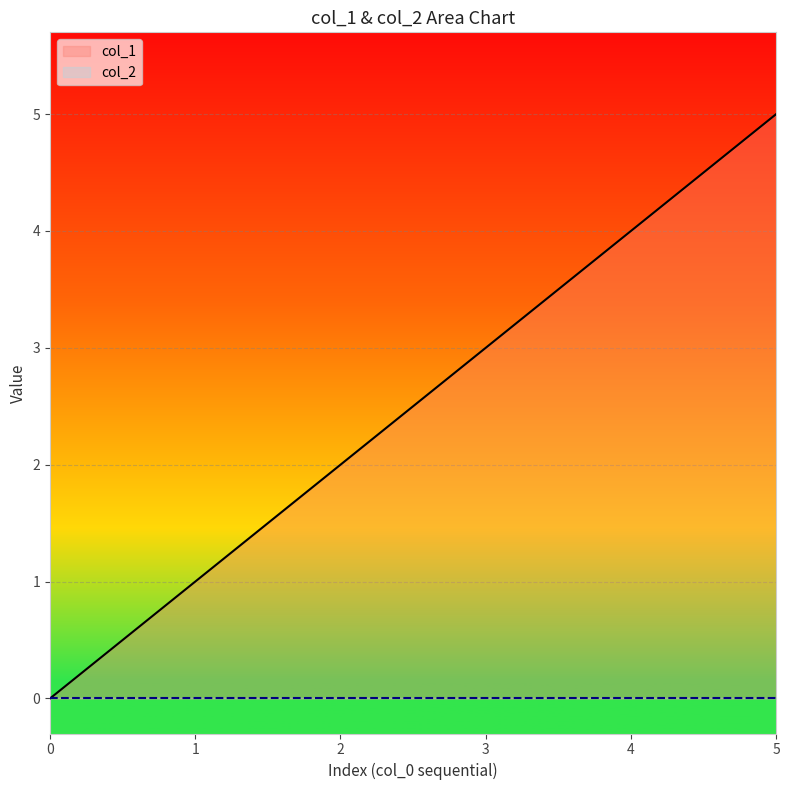

How many values are below 3?

3